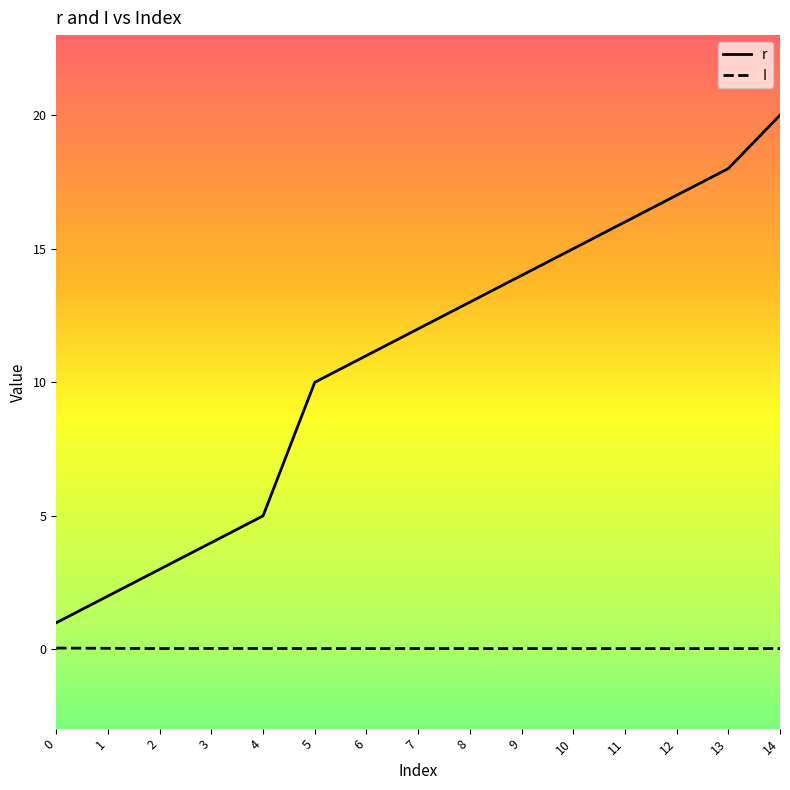

Is this an area chart (filled region under the line)?

No